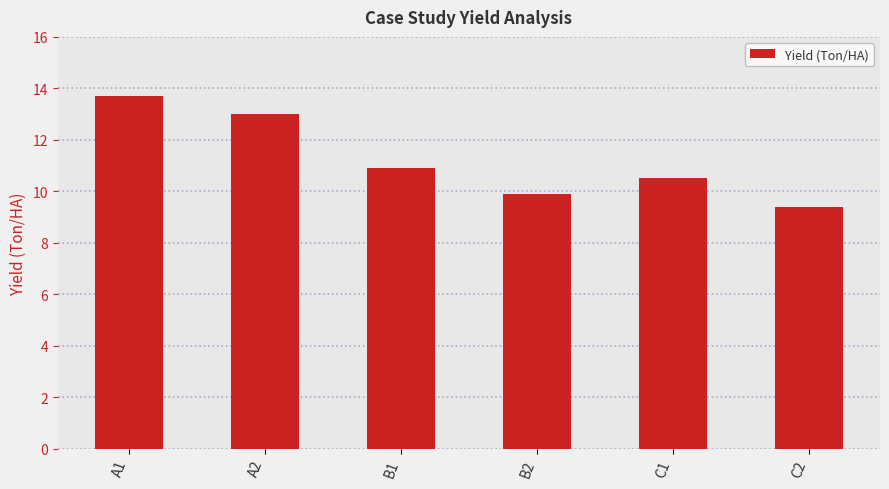

What is the approximate value at B1?

10.9